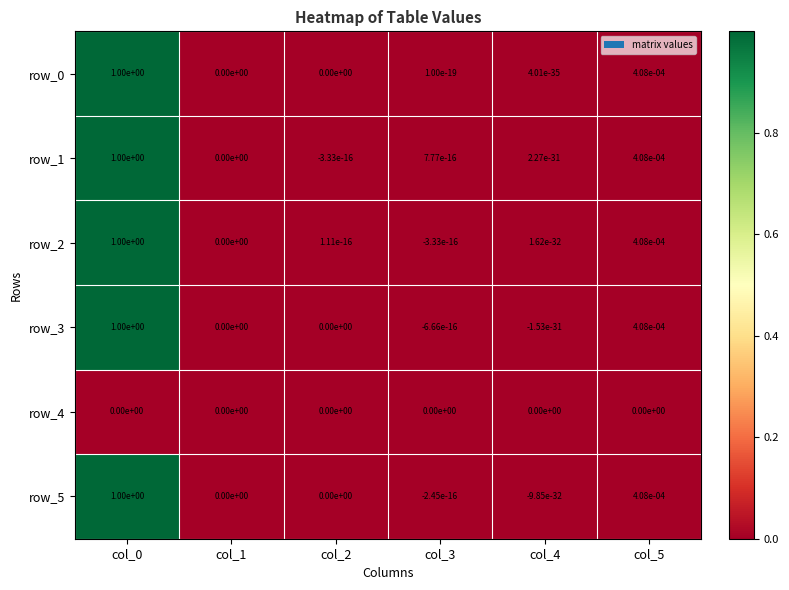

What is the sum of all row_0 values?

1.0